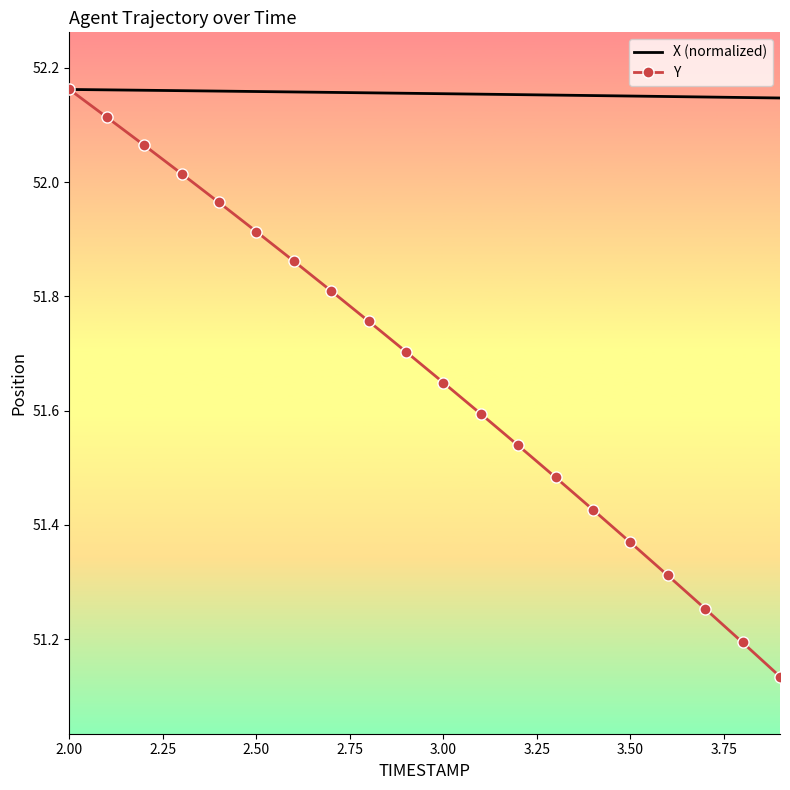

Which series has the largest total across all categories?

X (normalized)